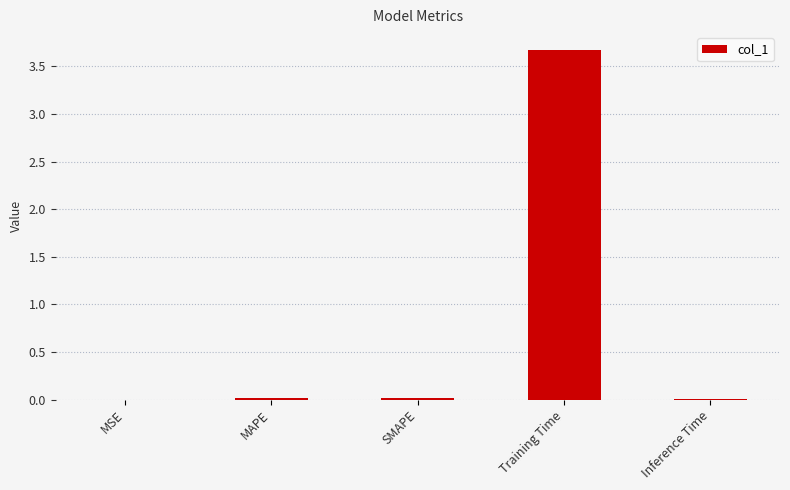

What is the sum of all values?

3.7